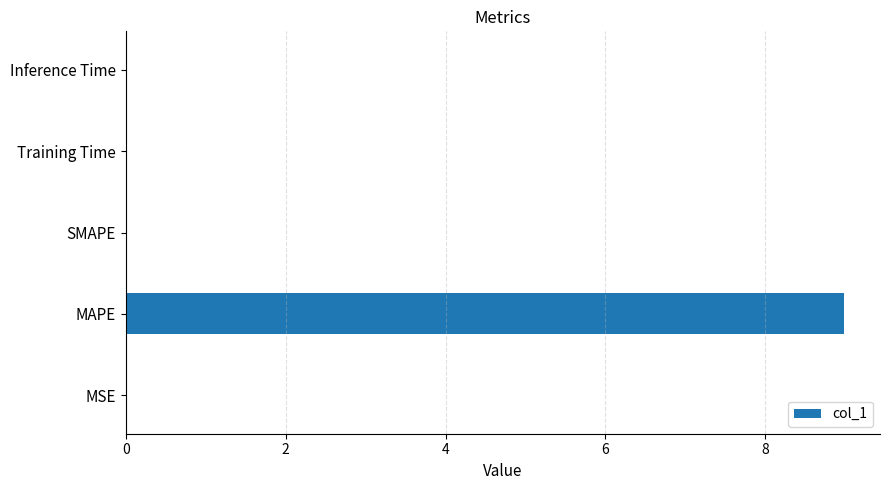

Between MSE and MAPE, which is larger?

MAPE